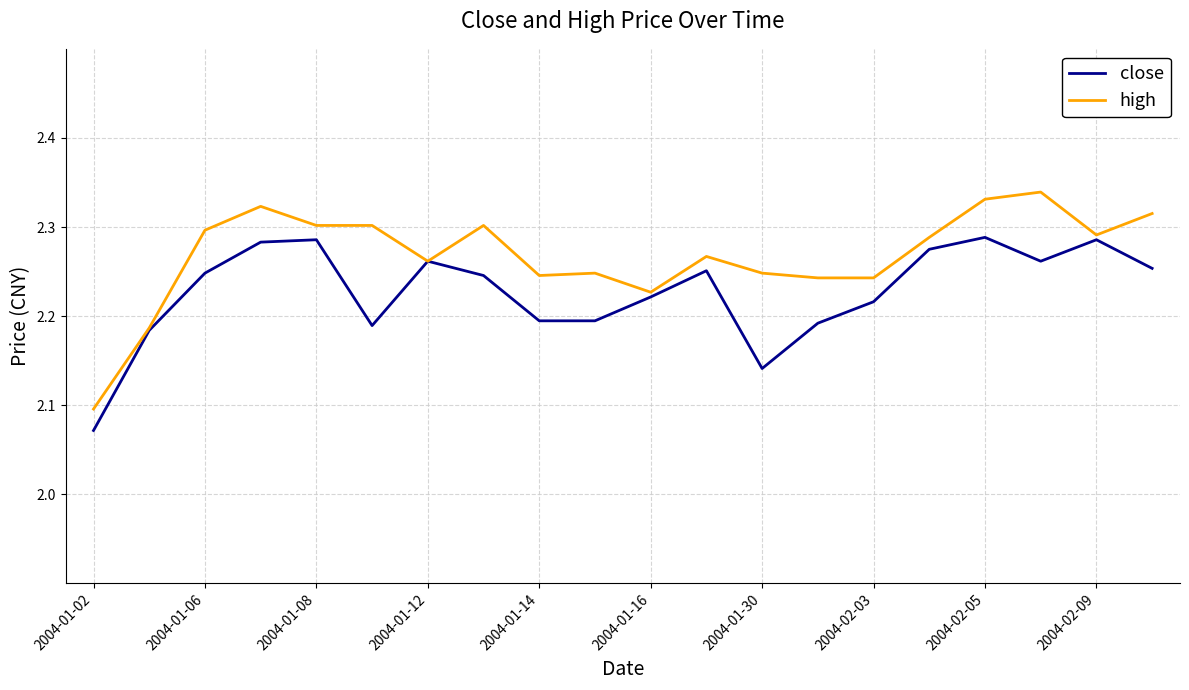

List the series in order of their peak value, lowest first.

close, high